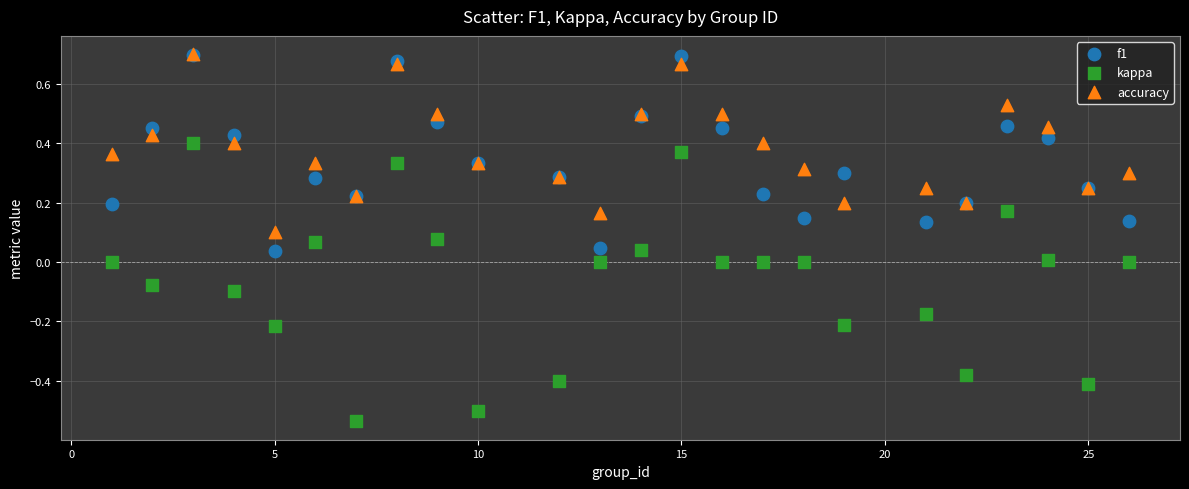

What are all the series names shown in the legend?

f1, kappa, accuracy